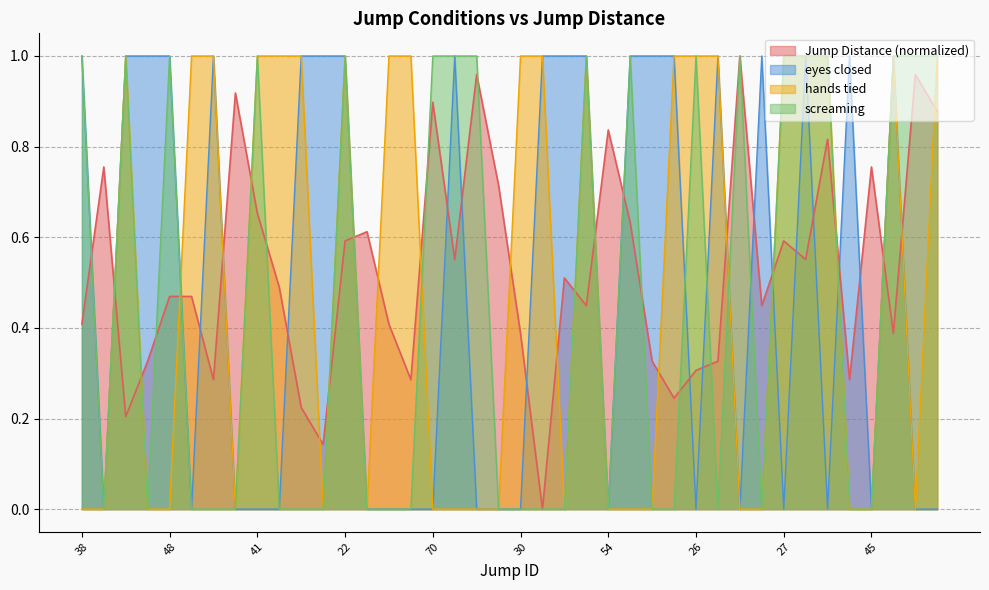

What is the difference between the eyes closed values at 72 and 9?

1.0